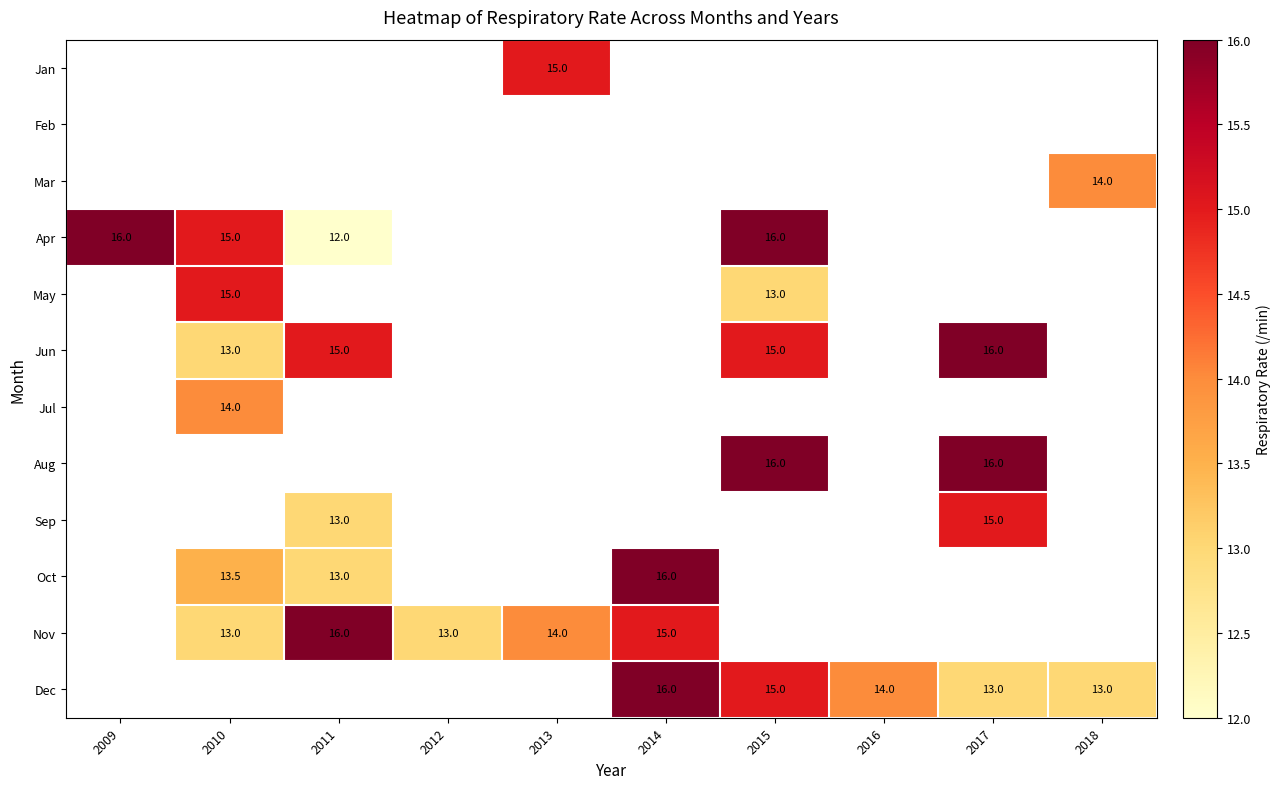

True or false: Apr has a value of 16.0 at 2015.

True